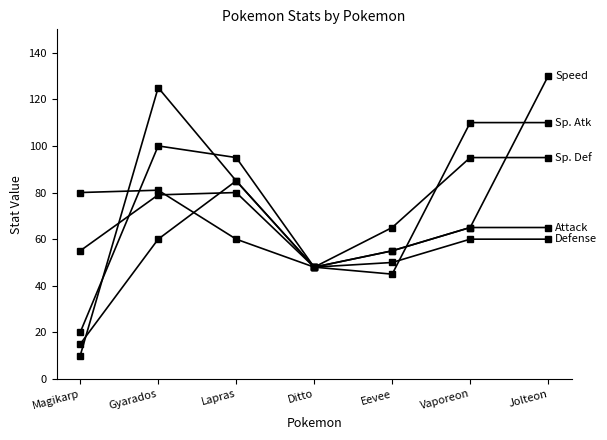

What is the label of the 6th point from the right?

Gyarados